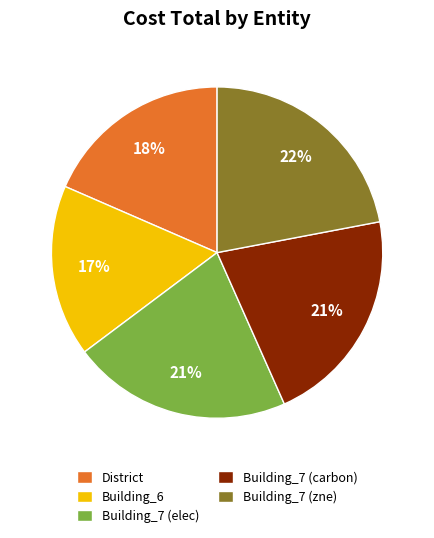

To the nearest percent, what portion does District represent?

18%